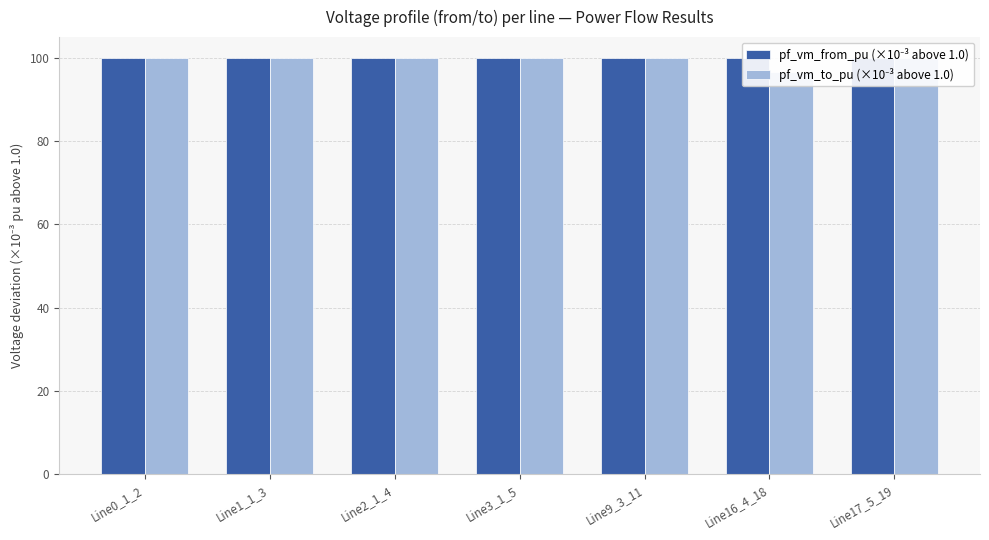

Are the bars horizontal?

No